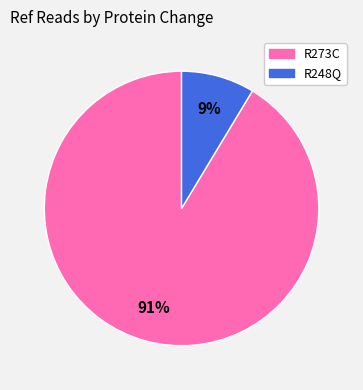

Do R248Q and R273C together represent more than half of the pie?

Yes